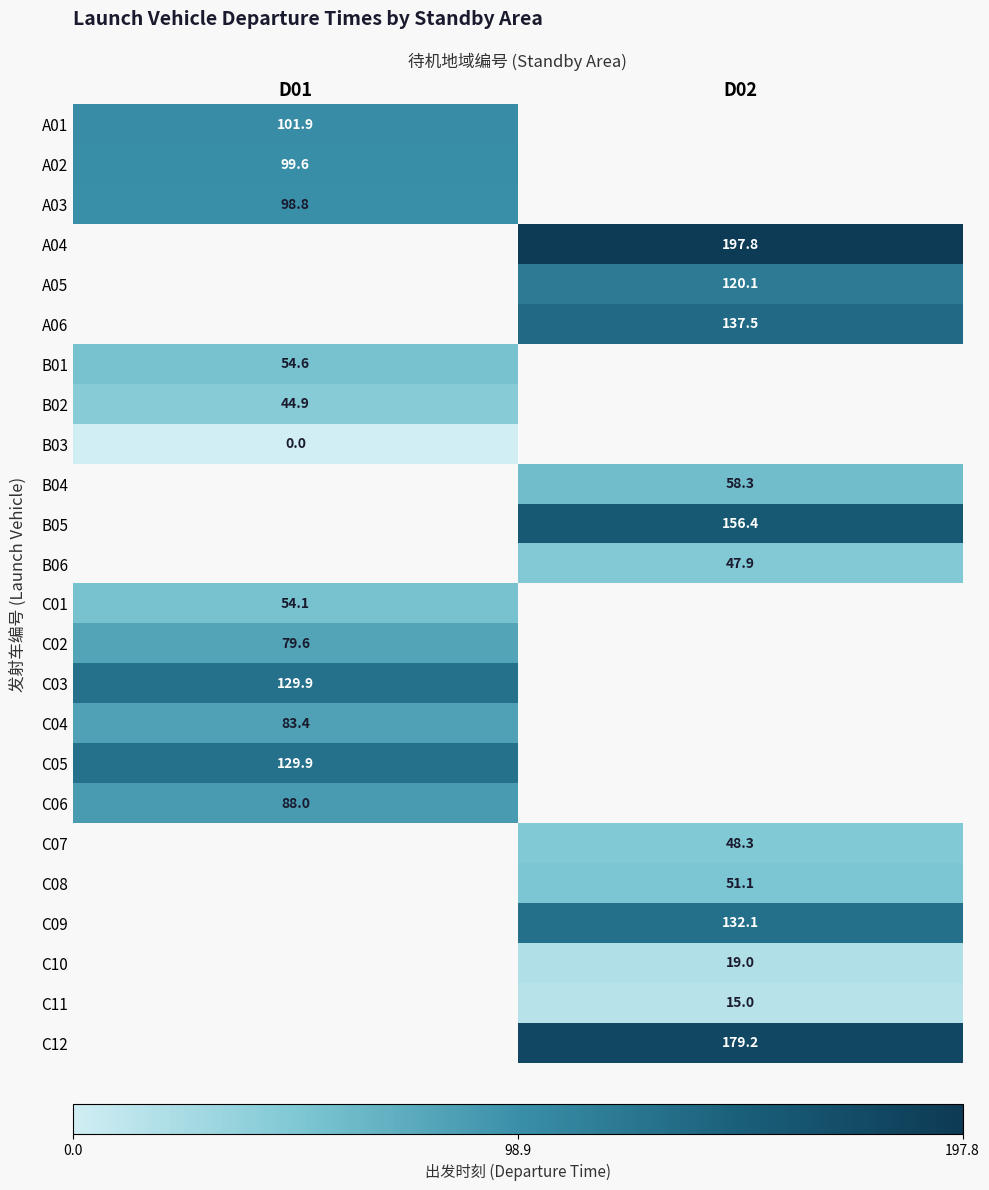

True or false: A05 has a value of 120.1 at D02.

True